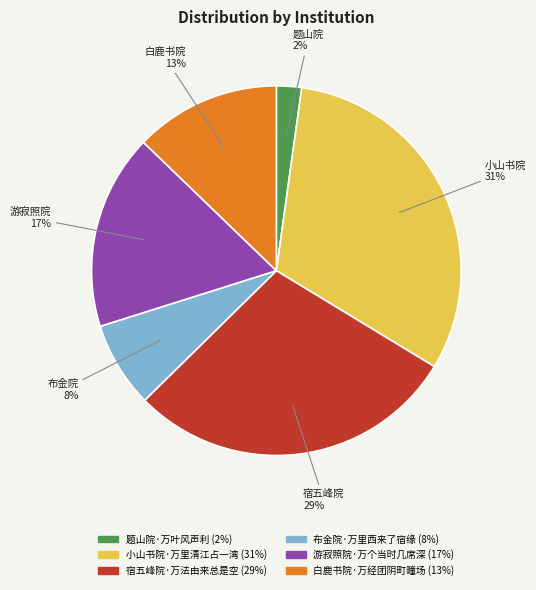

To the nearest percent, what percentage of the pie is 游寂照院·万个当时几席深?

17%